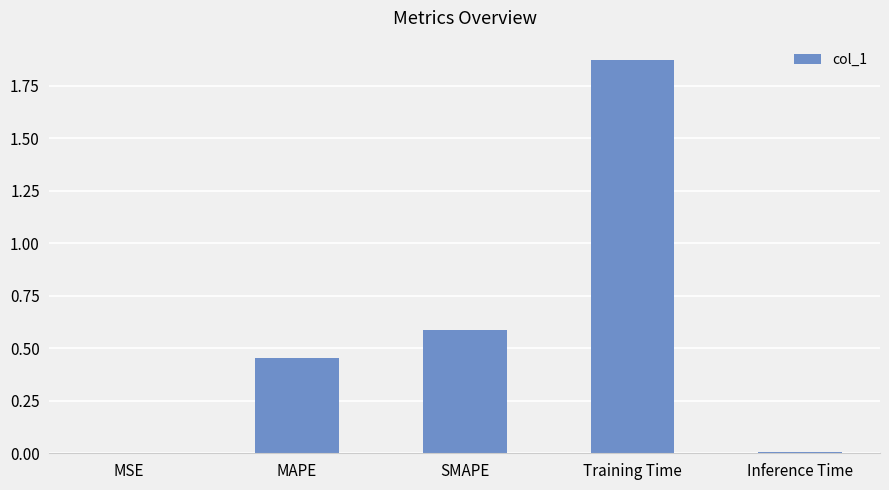

Which label corresponds to the largest value in the chart?

Training Time